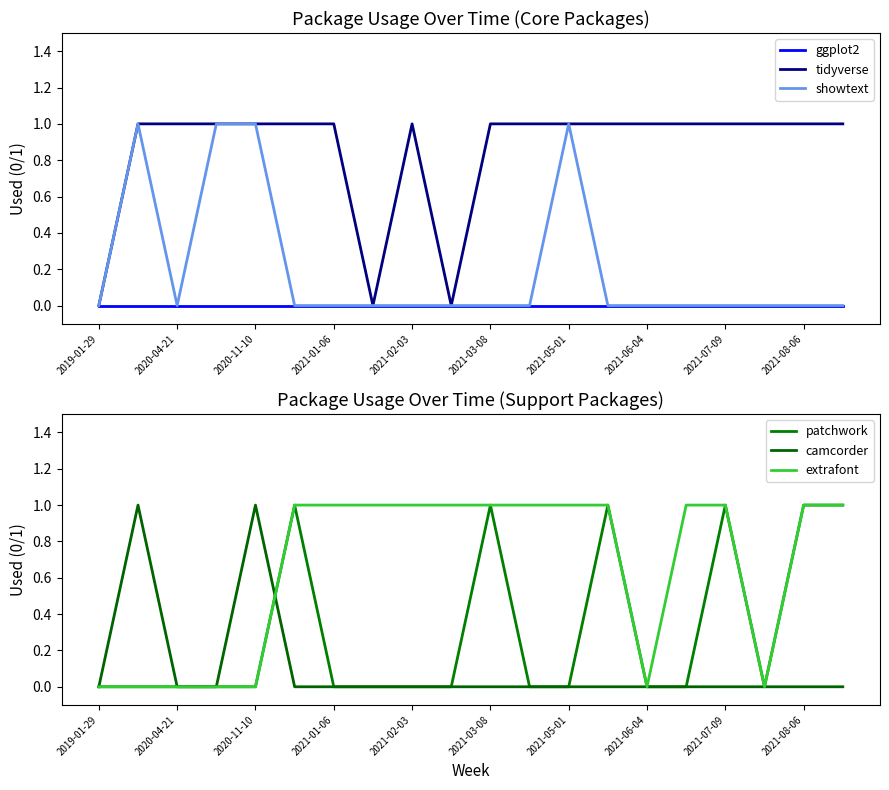

The showtext series shows 0 at 2021-01-06. True or false?

True